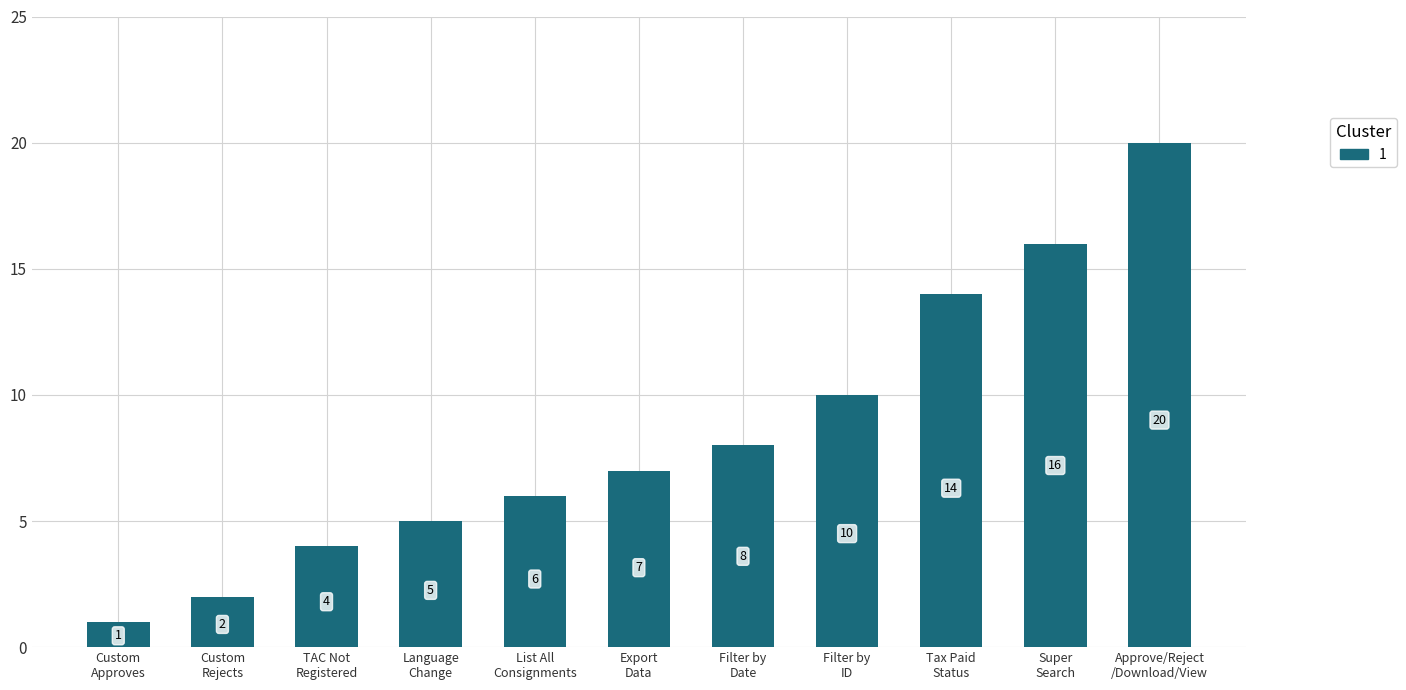

List the labels in order of value, largest first.

Approve/Reject
/Download/View, Super
Search, Tax Paid
Status, Filter by
ID, Filter by
Date, Export
Data, List All
Consignments, Language
Change, TAC Not
Registered, Custom
Rejects, Custom
Approves